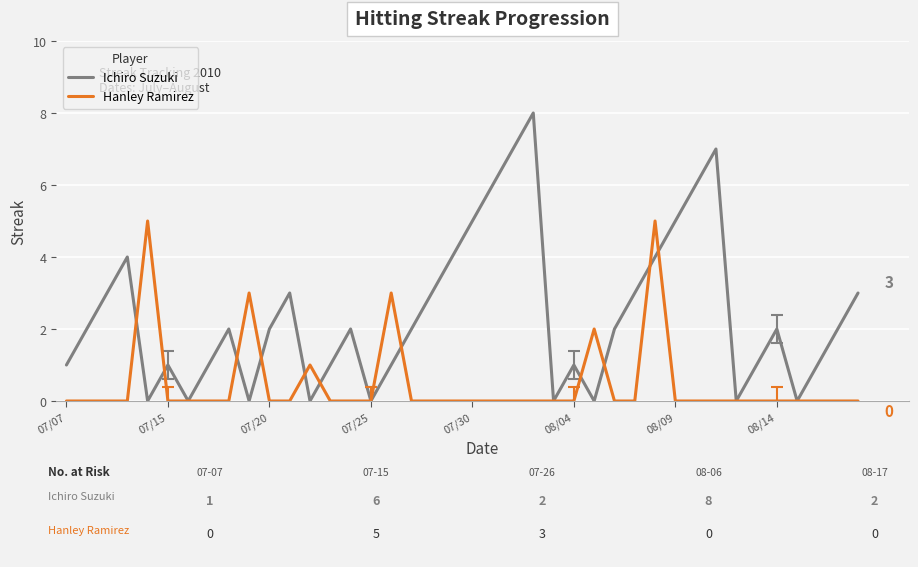

List the series in order of their overall mean, lowest first.

Hanley Ramirez, Ichiro Suzuki